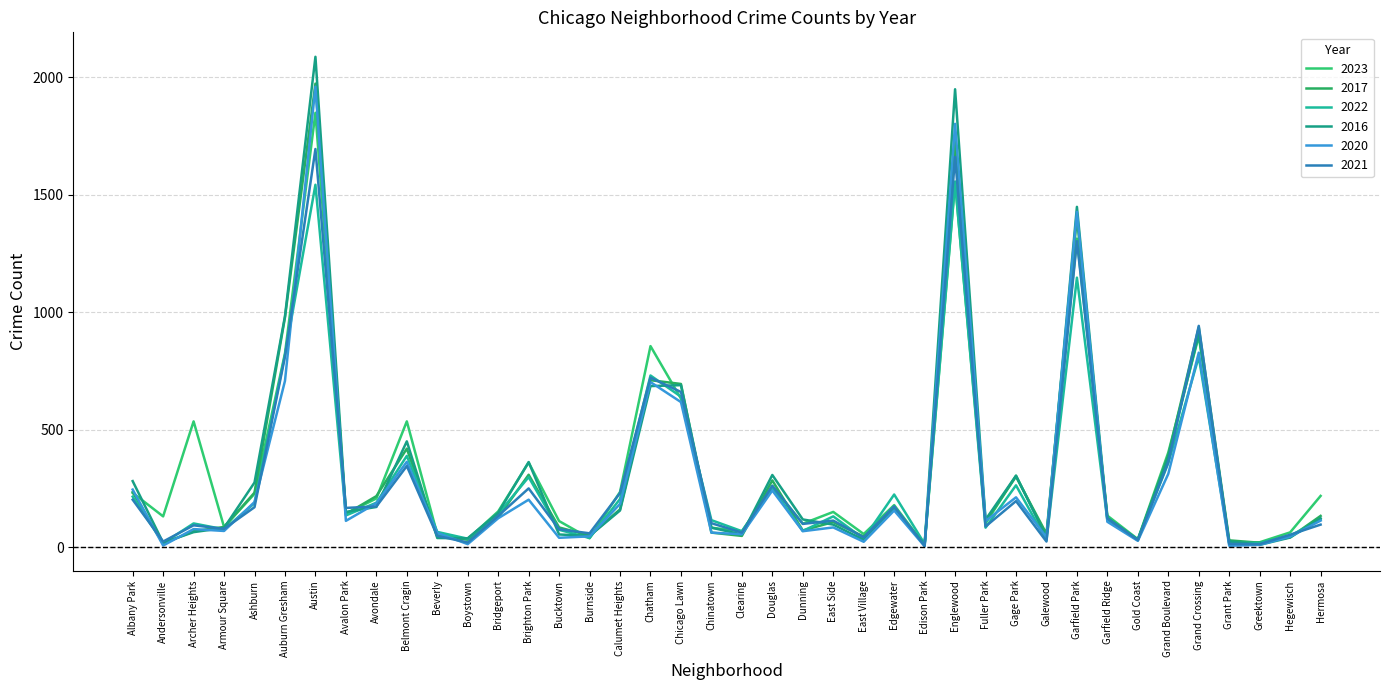

What is the difference between the 2020 values at Grand Crossing and Andersonville?

820